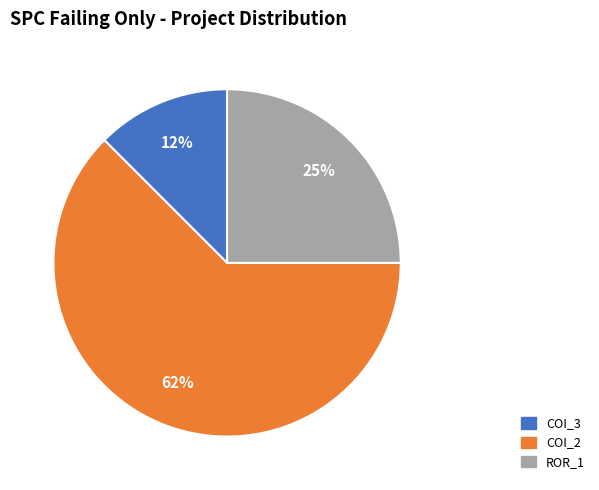

Combined, do COI_3 and ROR_1 account for over 50%?

No